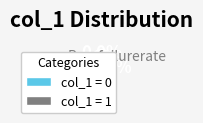

To the nearest percent, what is the average slice percentage?

50%